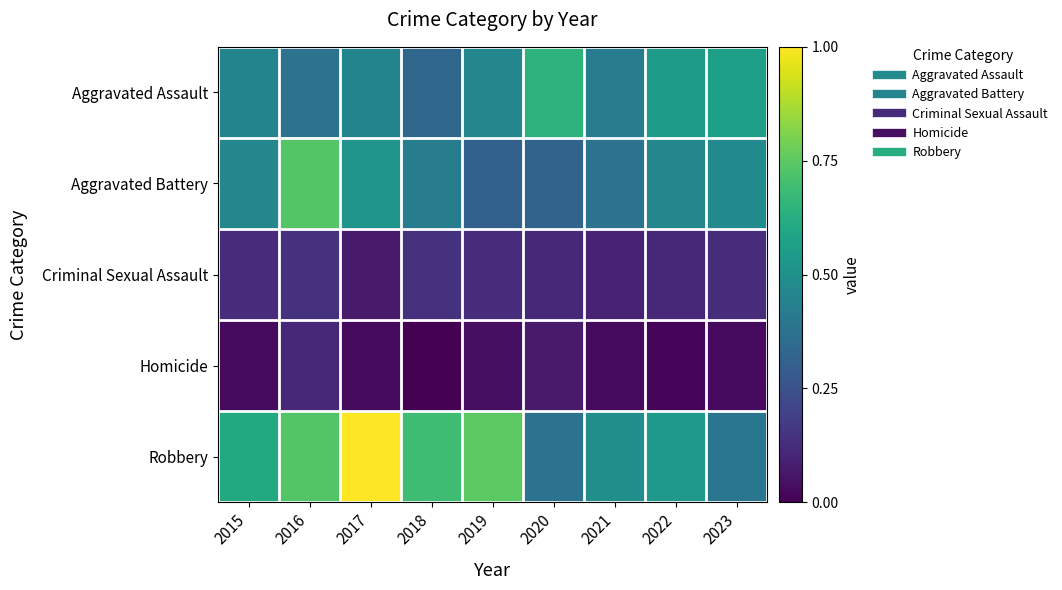

At 2017, list the series in order from smallest to largest.

Homicide, Criminal Sexual Assault, Aggravated Assault, Aggravated Battery, Robbery